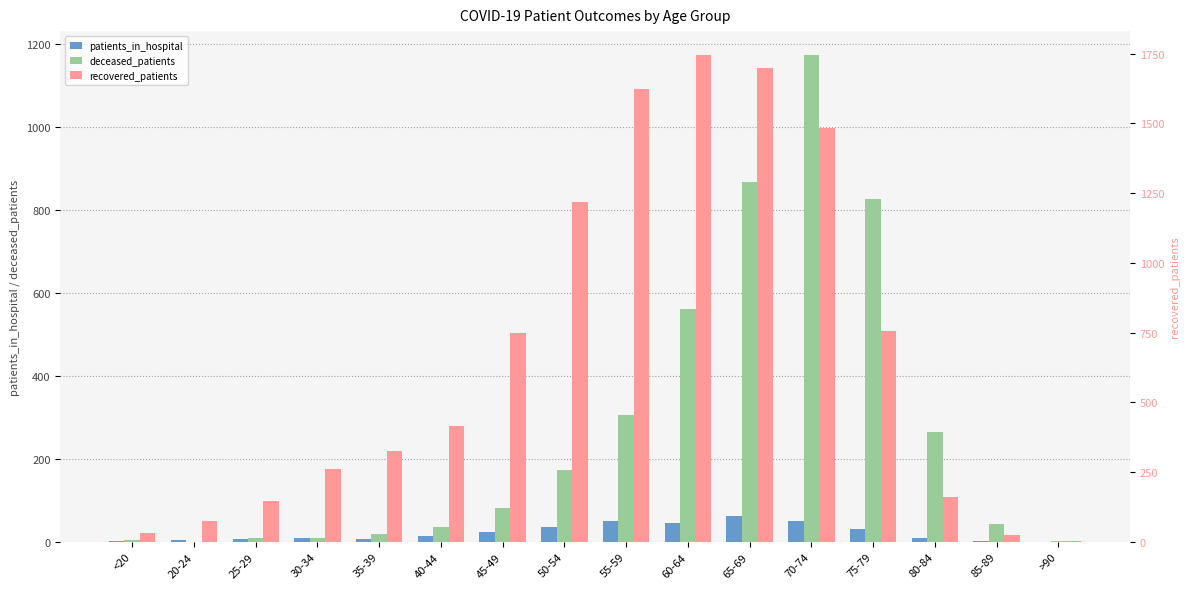

What is the label of the 15th bar from the left?

85-89